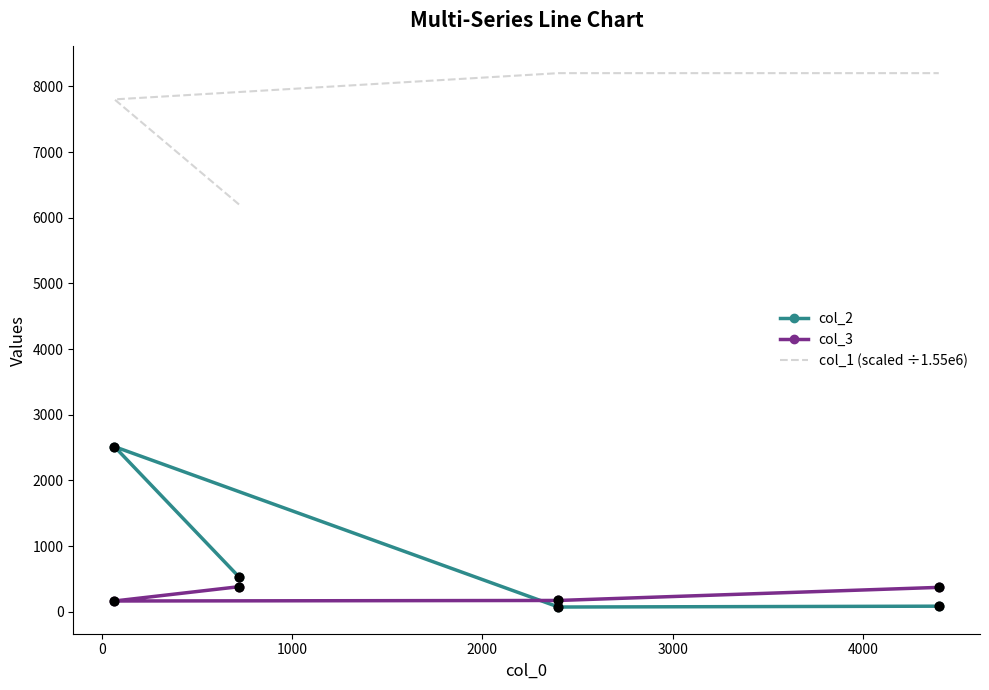

Which series reaches the maximum Y coordinate?

col_1 (scaled ÷1.55e6)